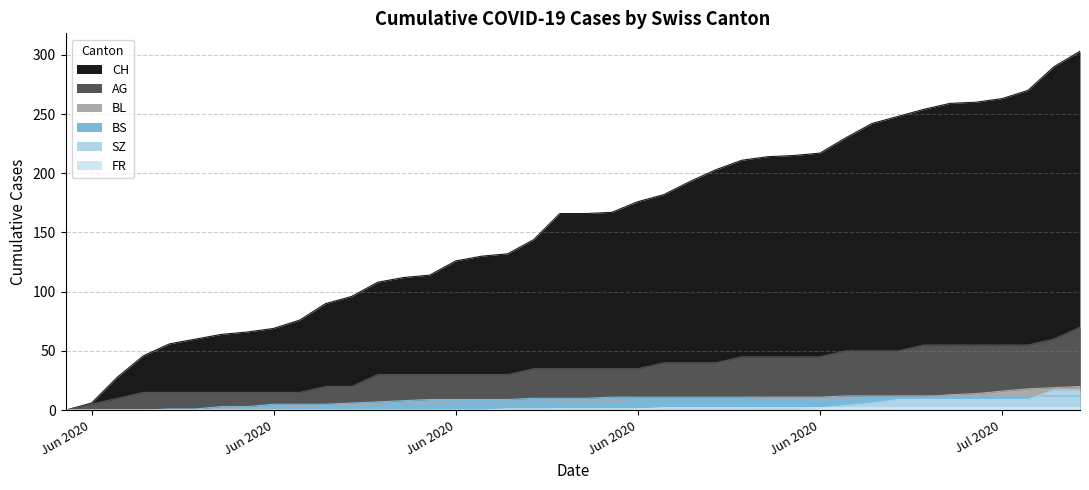

How many values in the FR series are below 1?

17